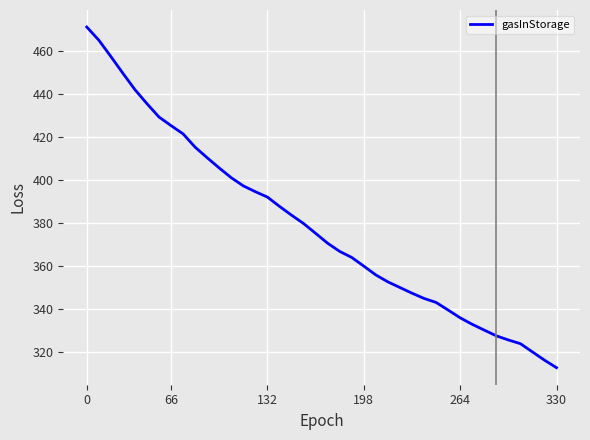

What is the minimum value shown in the chart?

312.8